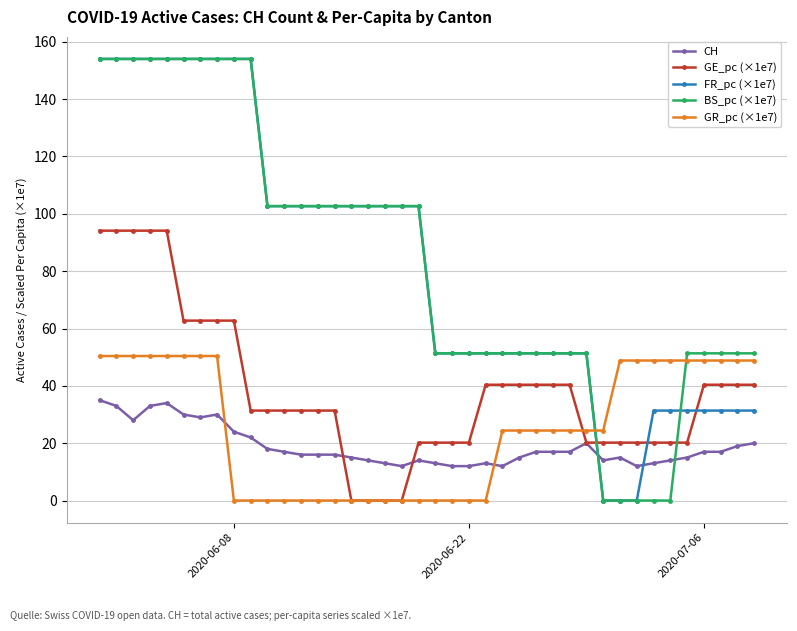

What is the value of the GR_pc (×1e7) point at the 37th from the left?

48.8